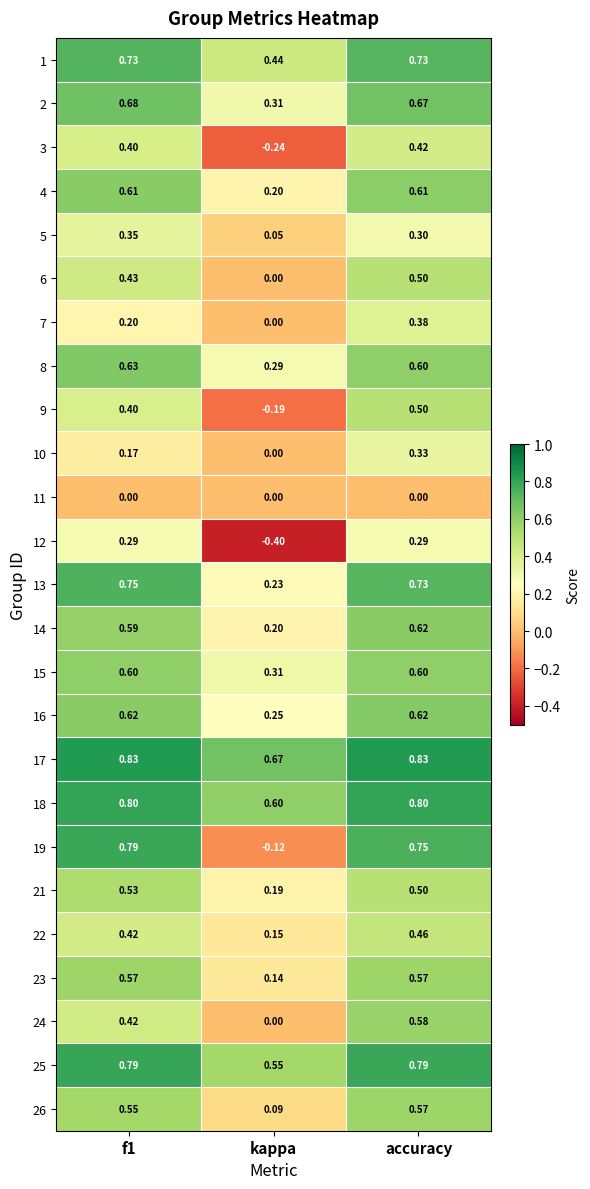

Where is 14 nearest to the value 0?

kappa